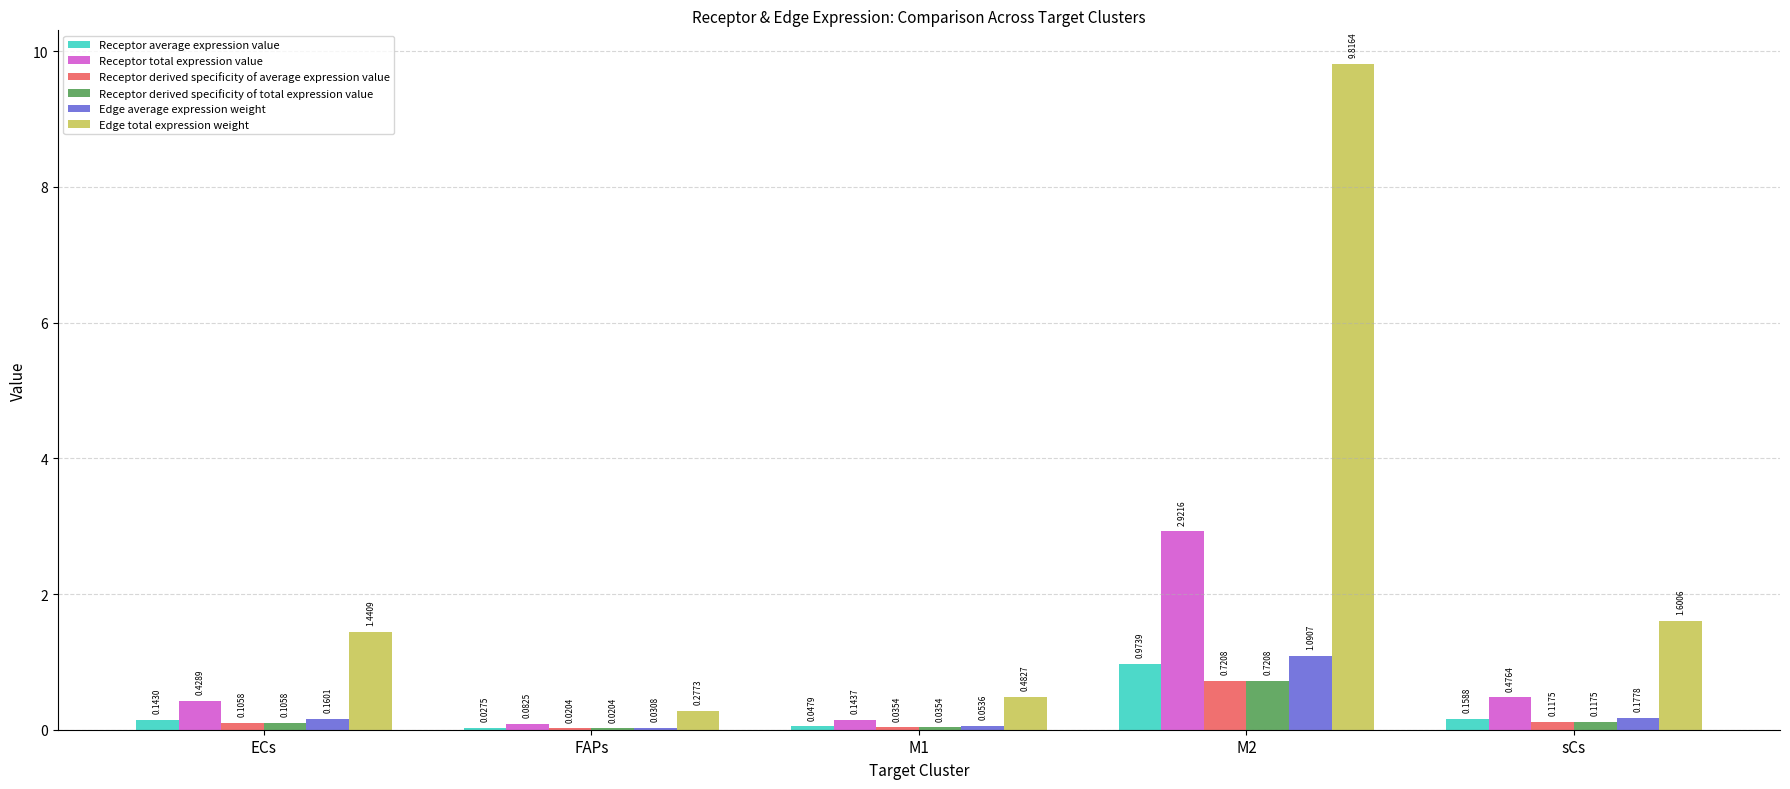

Which series changed the most between ECs and M2?

Edge total expression weight